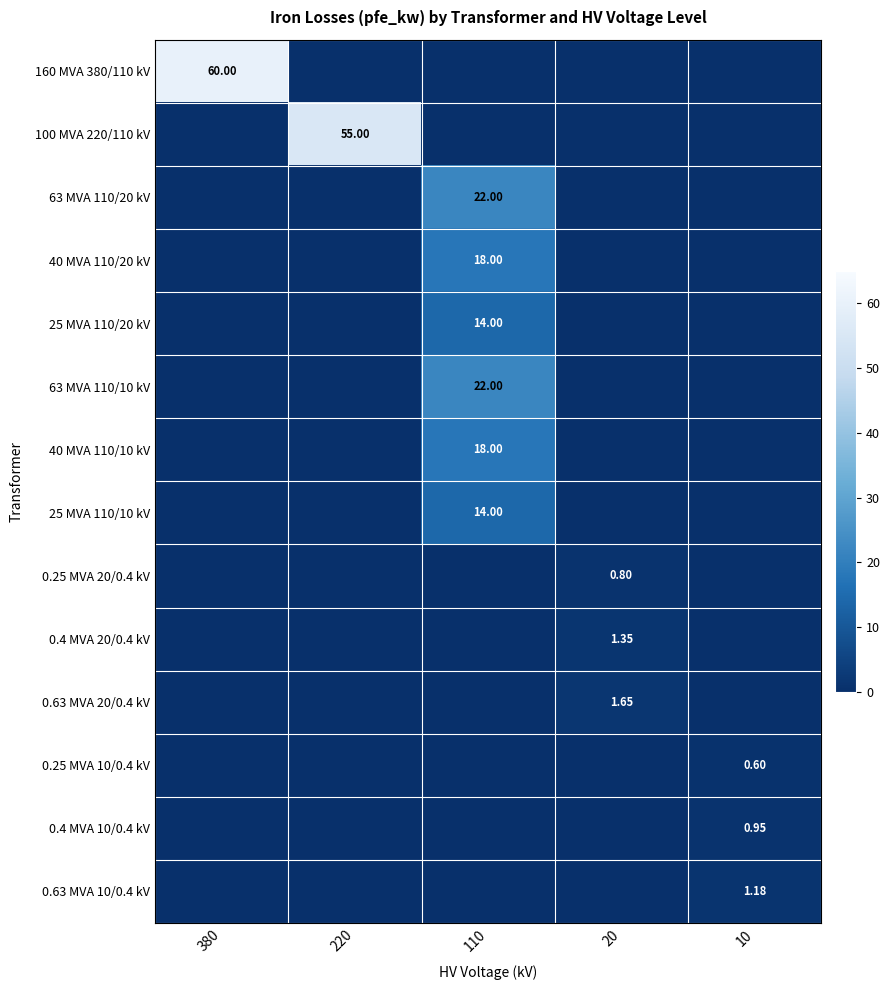

What is the greatest value displayed?

60.0